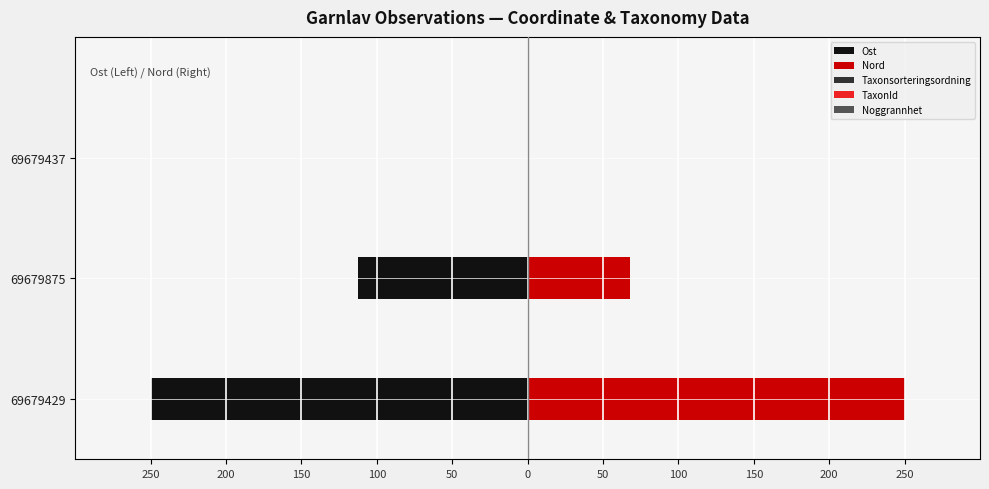

Is the value of TaxonId at 200 greater than the value of Taxonsorteringsordning at 200?

No